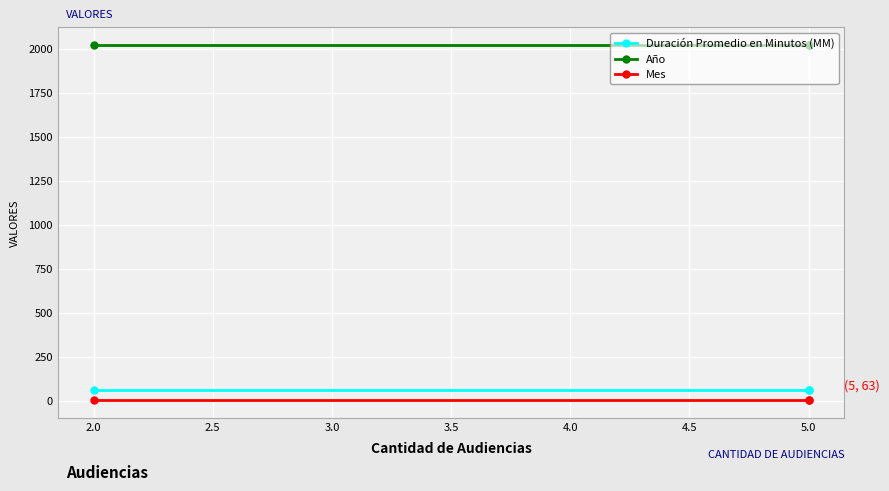

What is the value of the Duración Promedio en Minutos (MM) point at the 3rd from the left?

63